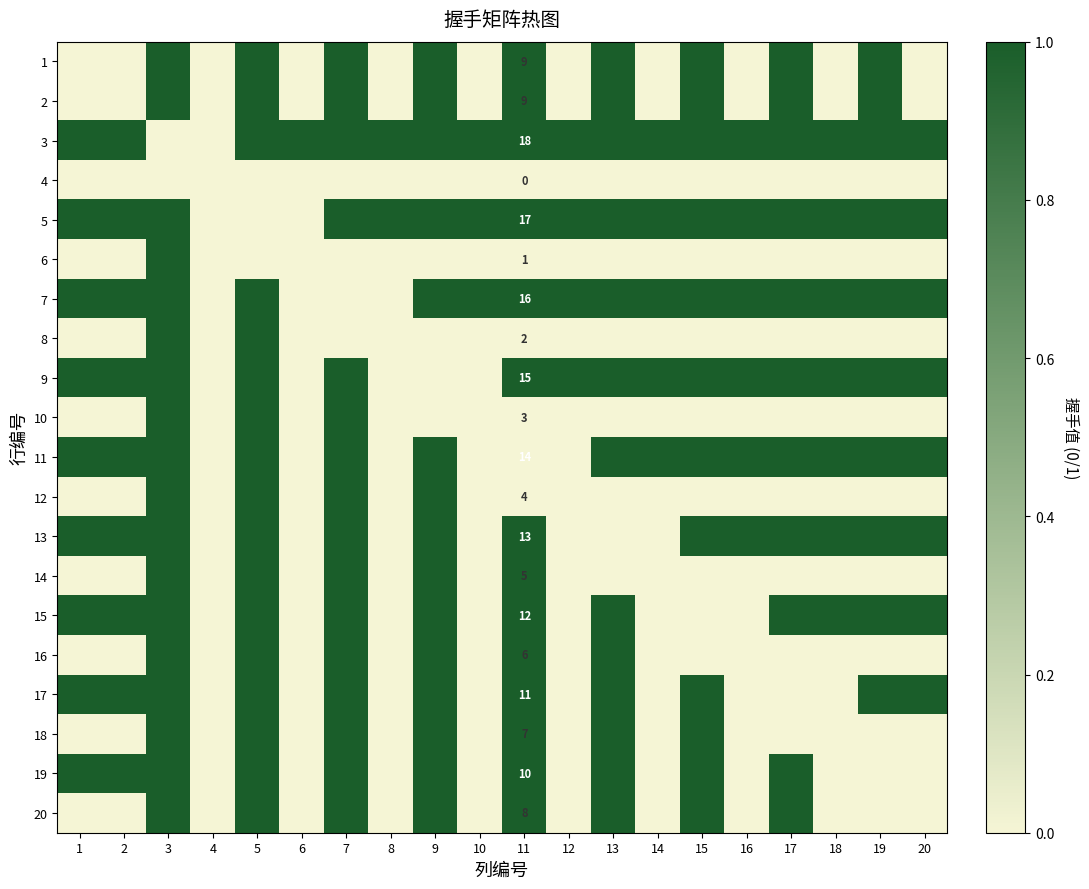

True or false: 10 has a value of 5 at 11.

False